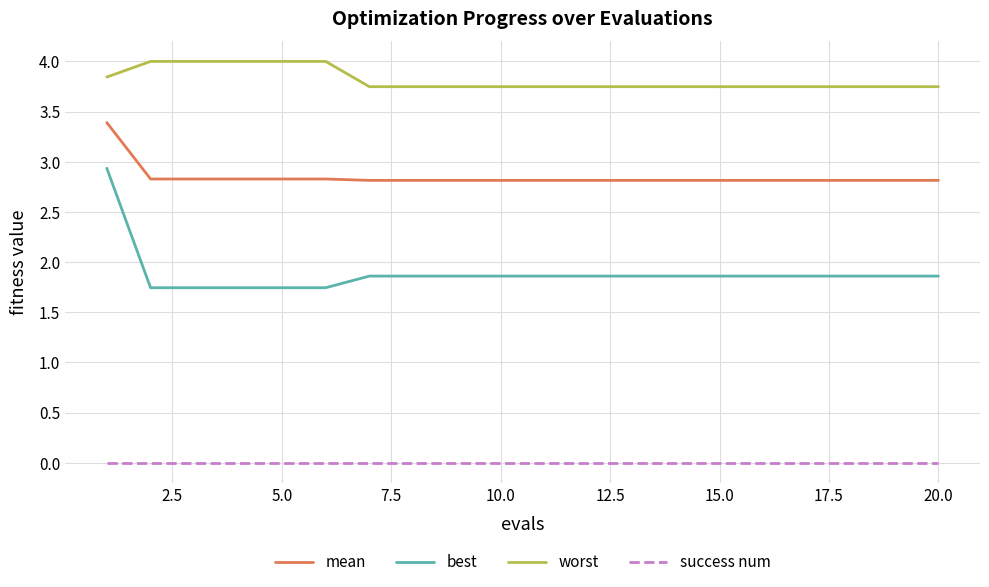

Which series has the largest total across all categories?

worst